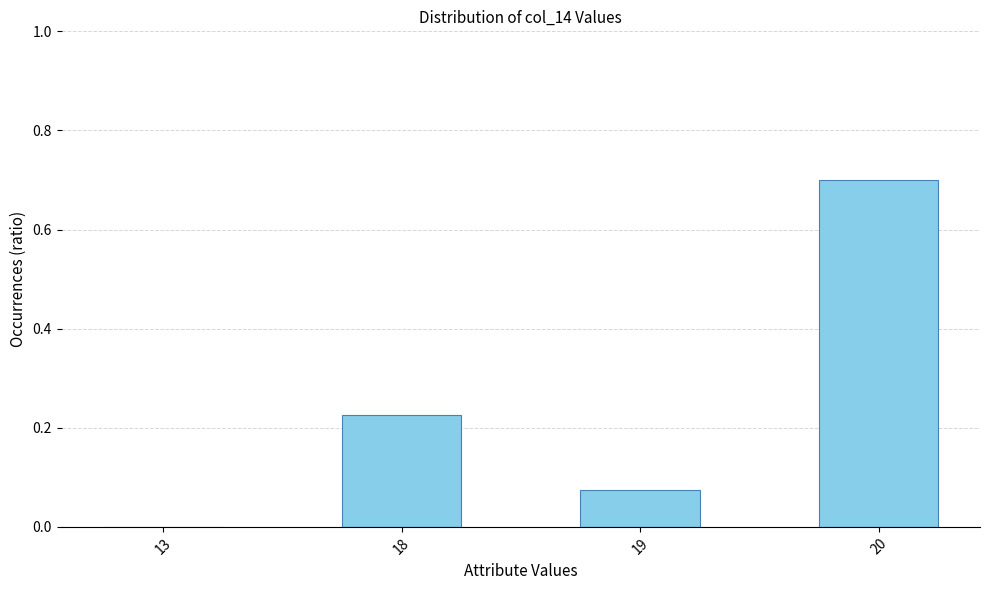

At which category does the chart reach its peak across all series?

20